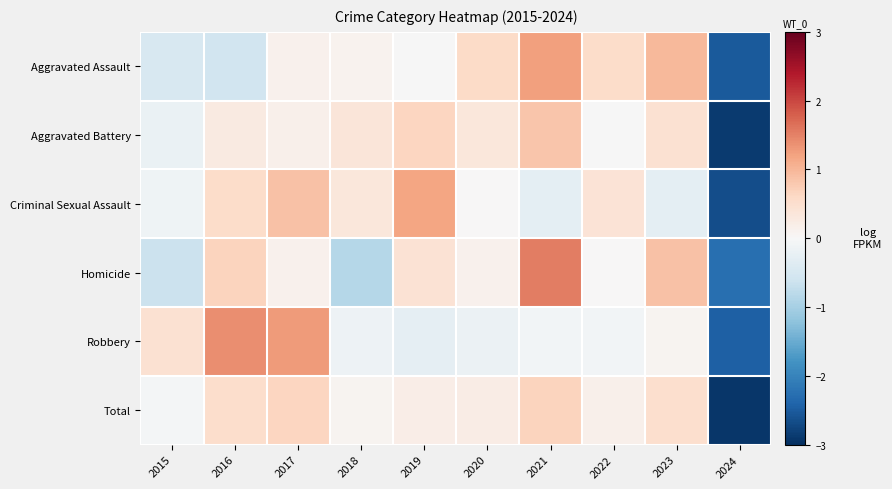

What is the spread (max minus min) of values at 2020?

0.8